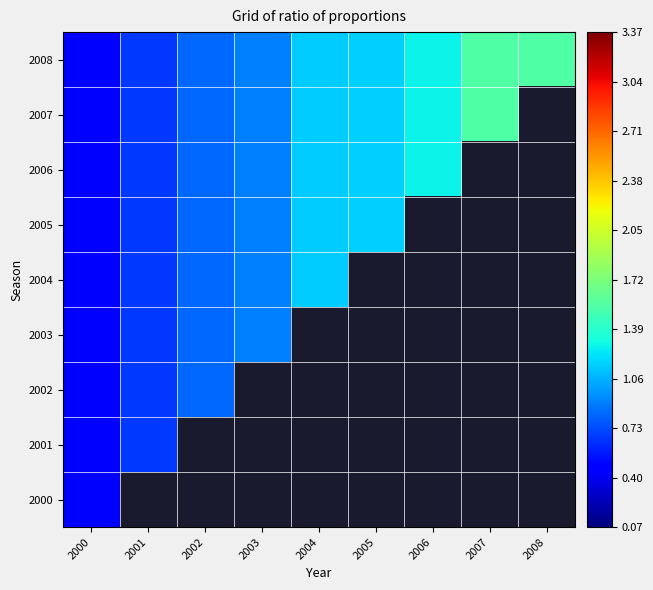

Which series has the largest total across all categories?

2008